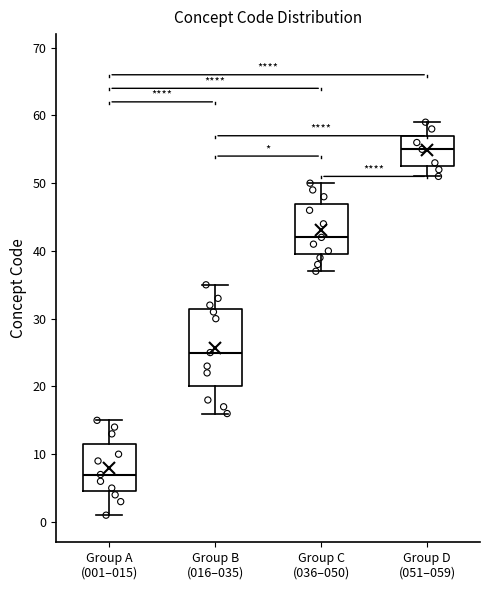

Reading left to right, read every box against the y-axis: the position of its median line, the range the box covers, and the ends of its whiskers. The values are not printed on the chart, so give them approximately, as read against the axis.

Group A (001–015): median 7, box 5 to 12, whiskers 1 to 15
Group B (016–035): median 25, box 20 to 32, whiskers 16 to 35
Group C (036–050): median 42, box 40 to 47, whiskers 37 to 50
Group D (051–059): median 55, box 53 to 57, whiskers 51 to 59